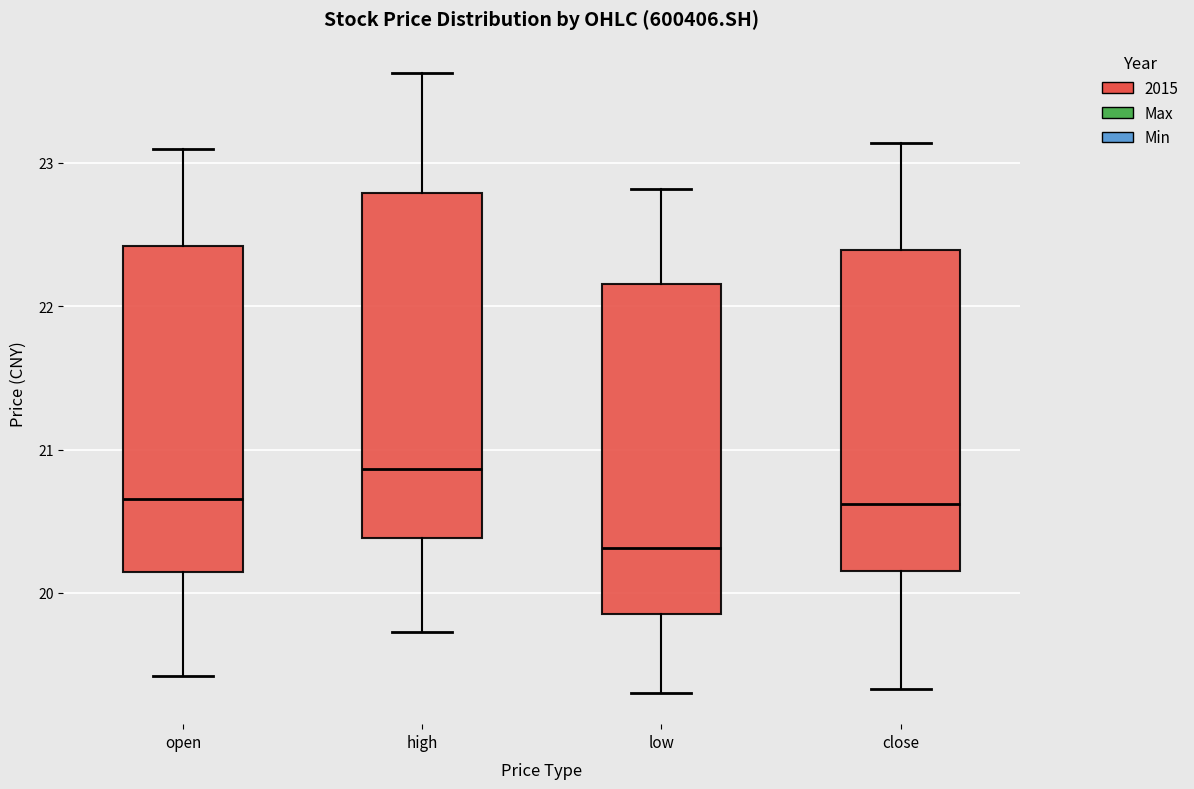

Which box has the highest median line?

high